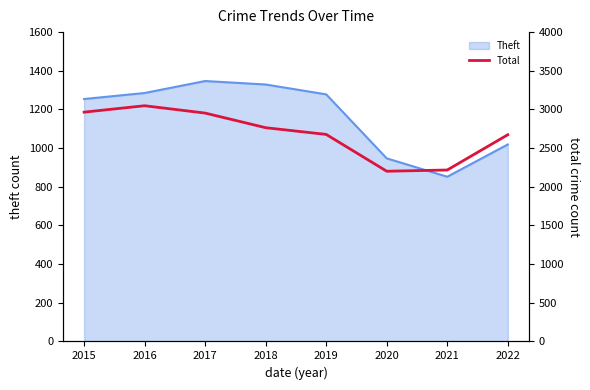

What is the change in value from 2015 to 2022?

-292